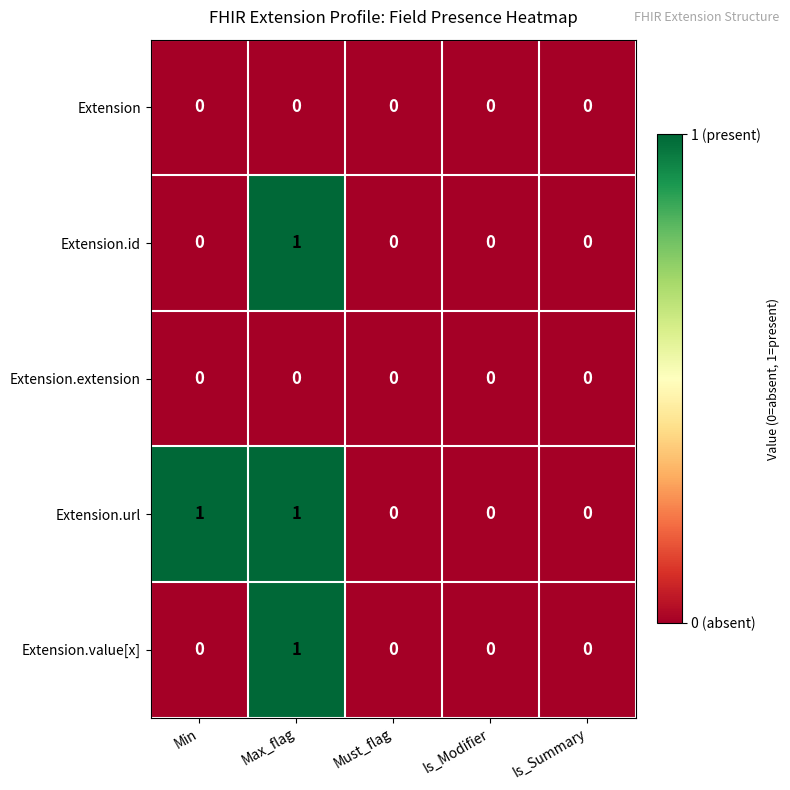

Count the Extension.url values in the range 0 to 1.

5